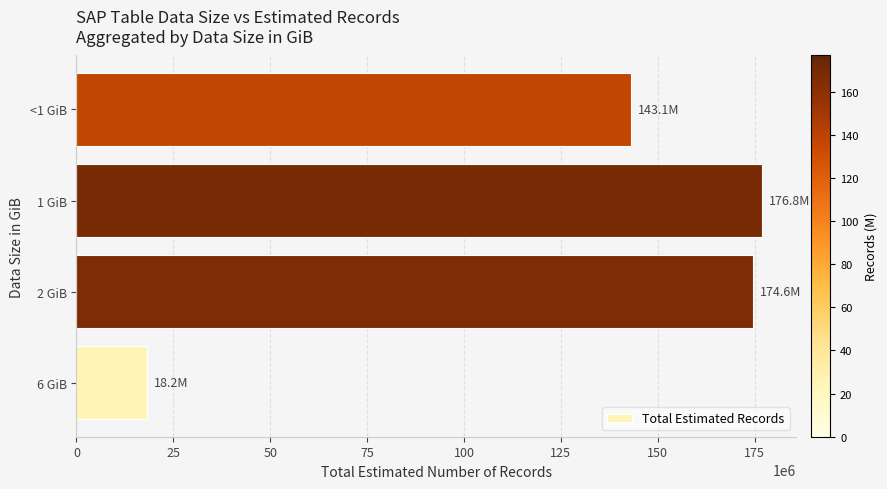

Which label corresponds to the largest value in the chart?

1 GiB